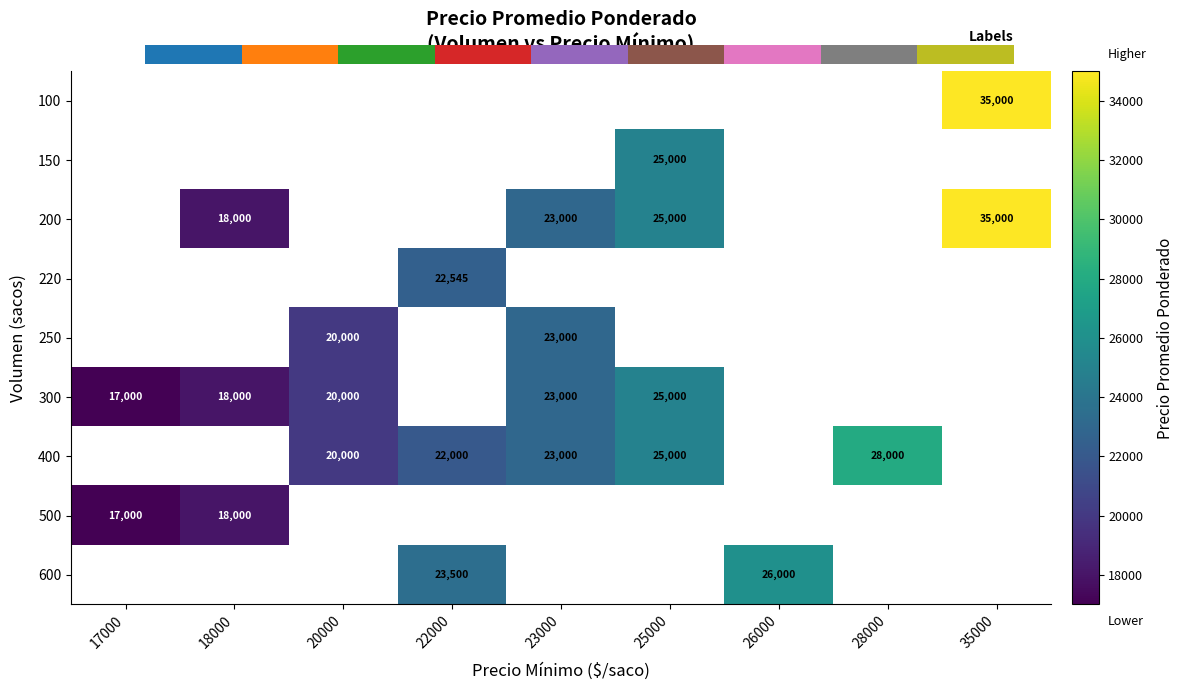

Which category has the highest value across all series?

35000